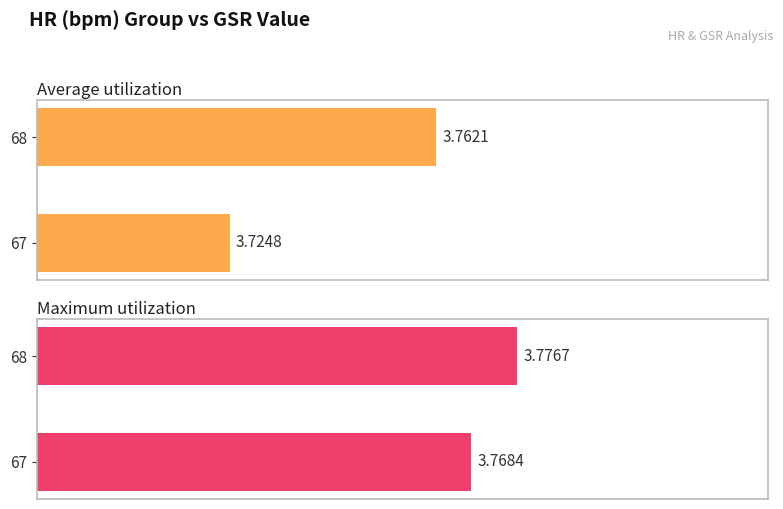

List the series in order of their peak value, lowest first.

Average utilization, Maximum utilization